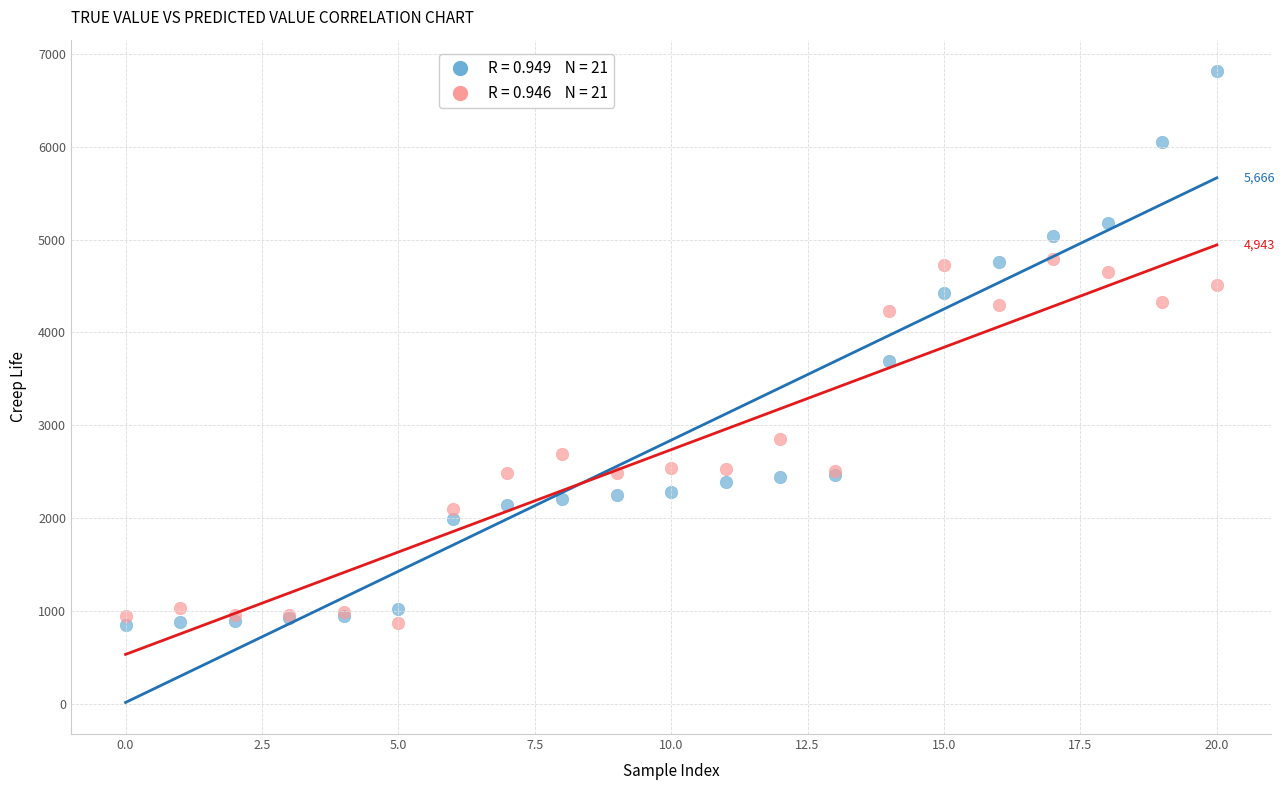

Across all series, what Y value is closest to 3831?

3690.0